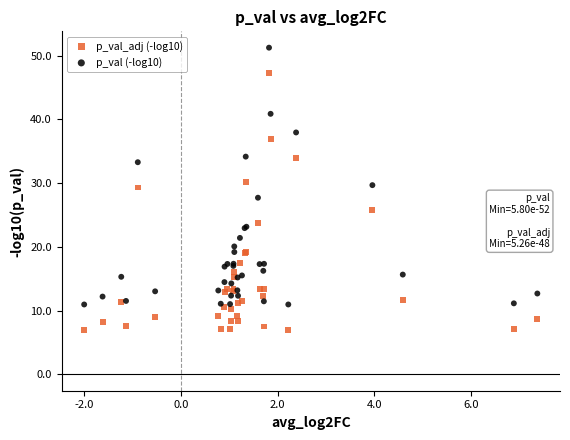

Which series reaches the minimum Y coordinate?

p_val_adj (-log10)